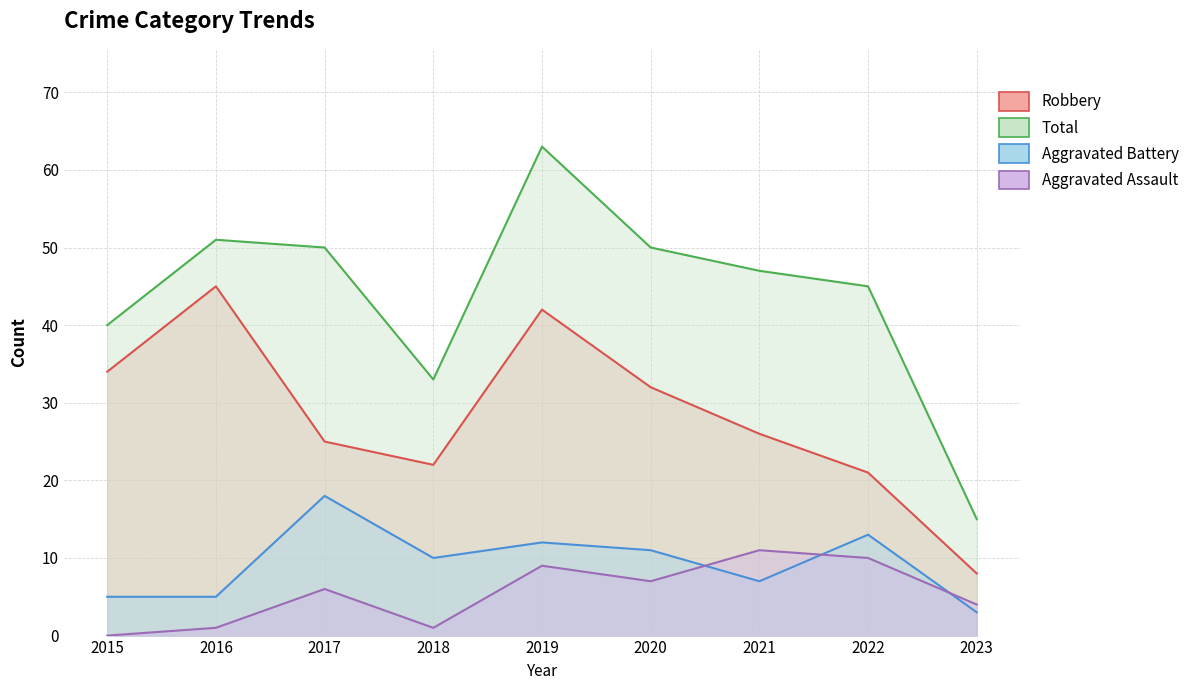

What is the value of the Total point at the 4th from the left?

33